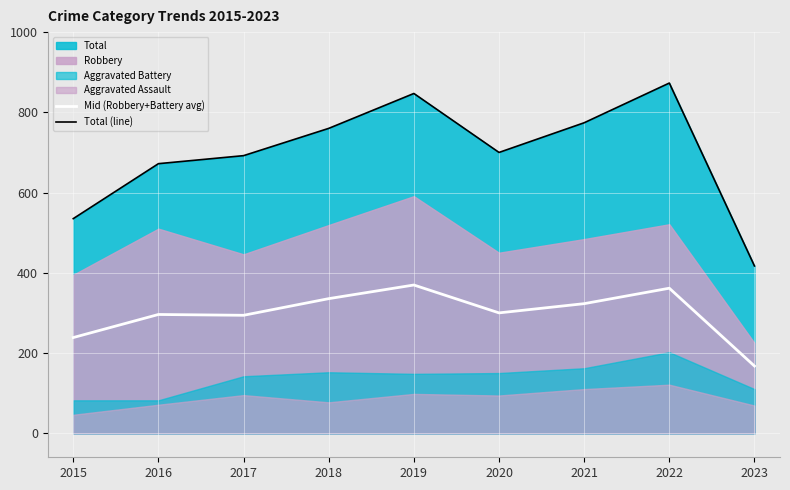

Which has a higher value, 2017 or 2018?

2018